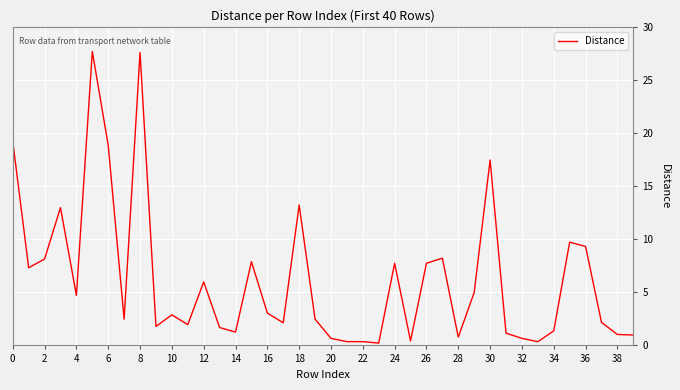

What is the maximum value shown in the chart?

27.7